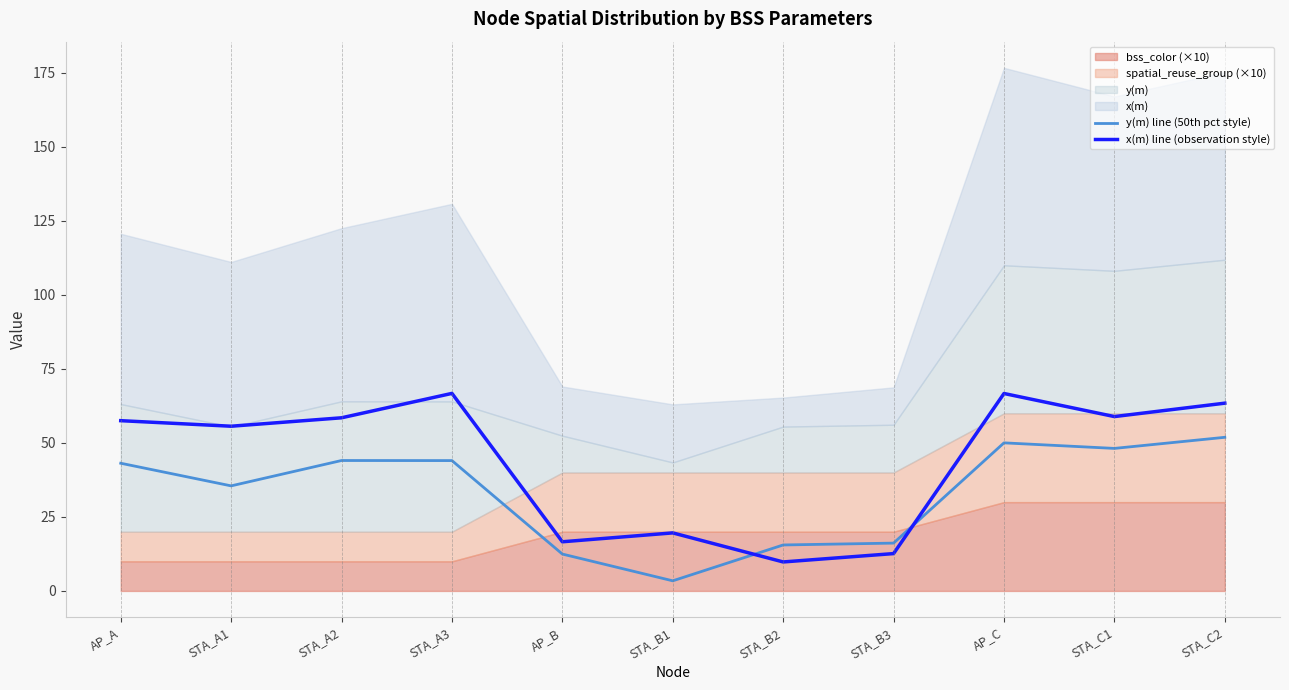

Between STA_B3 and STA_B1, which is larger?

STA_B3